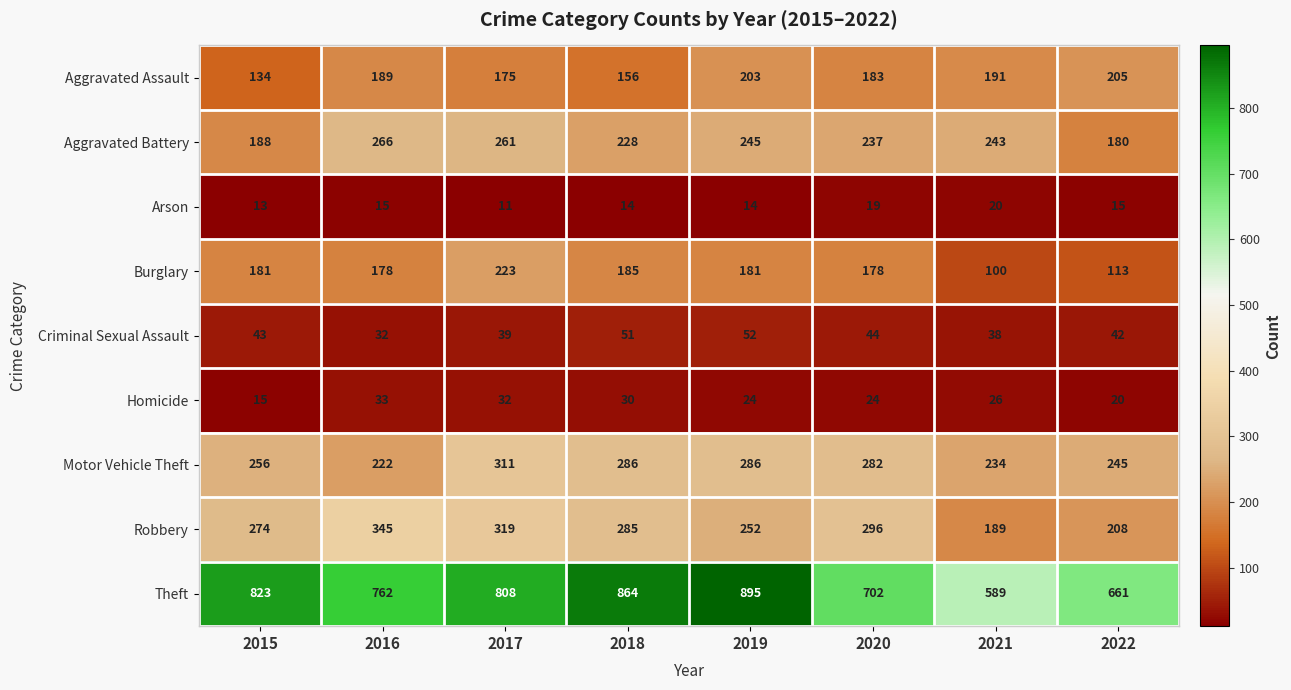

The value of Arson at 2020 is 19. True or false?

True